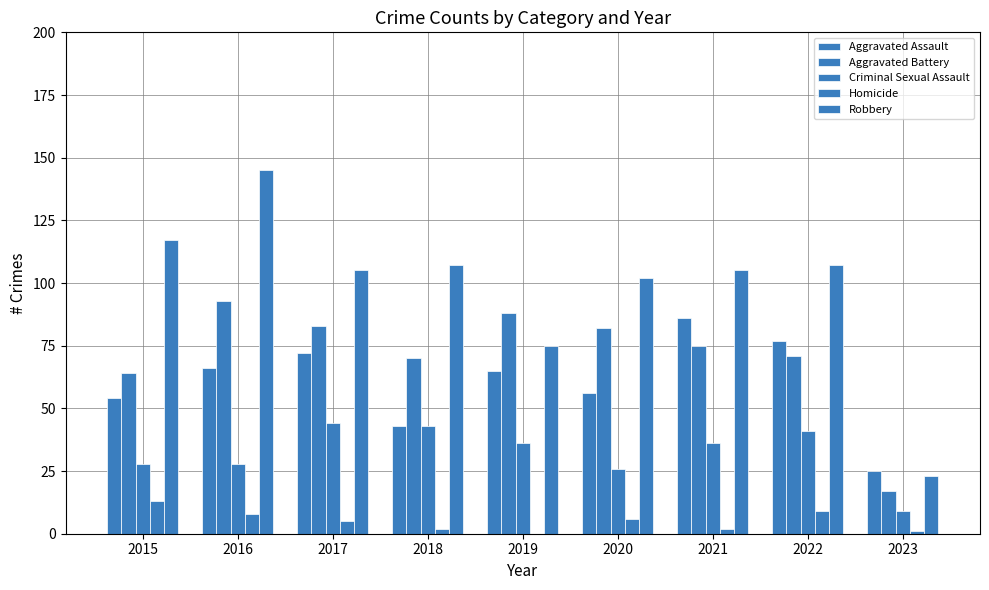

At 2023, list the series in order from largest to smallest.

Aggravated Assault, Robbery, Aggravated Battery, Criminal Sexual Assault, Homicide